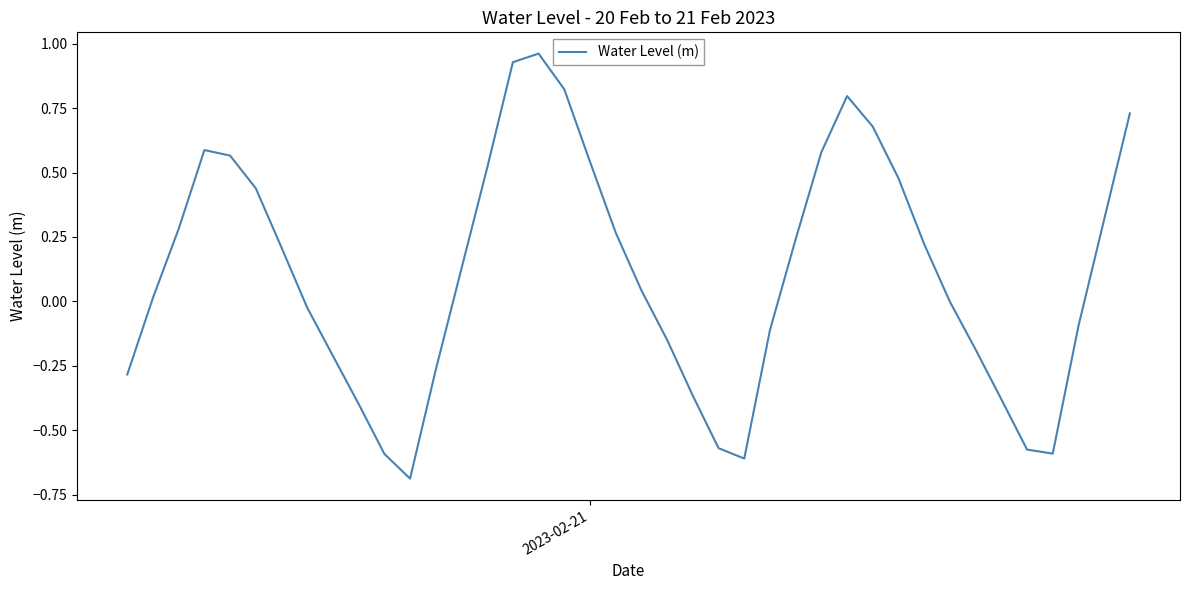

What is the minimum value shown in the chart?

-0.7